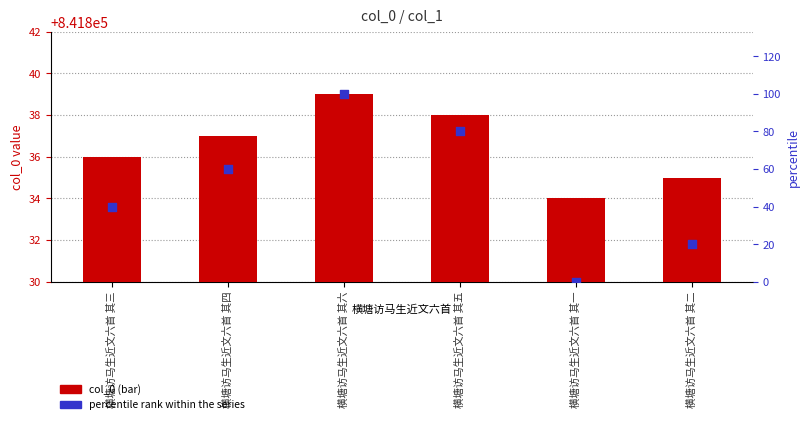

At how many categories does at least one series exceed 60?

2